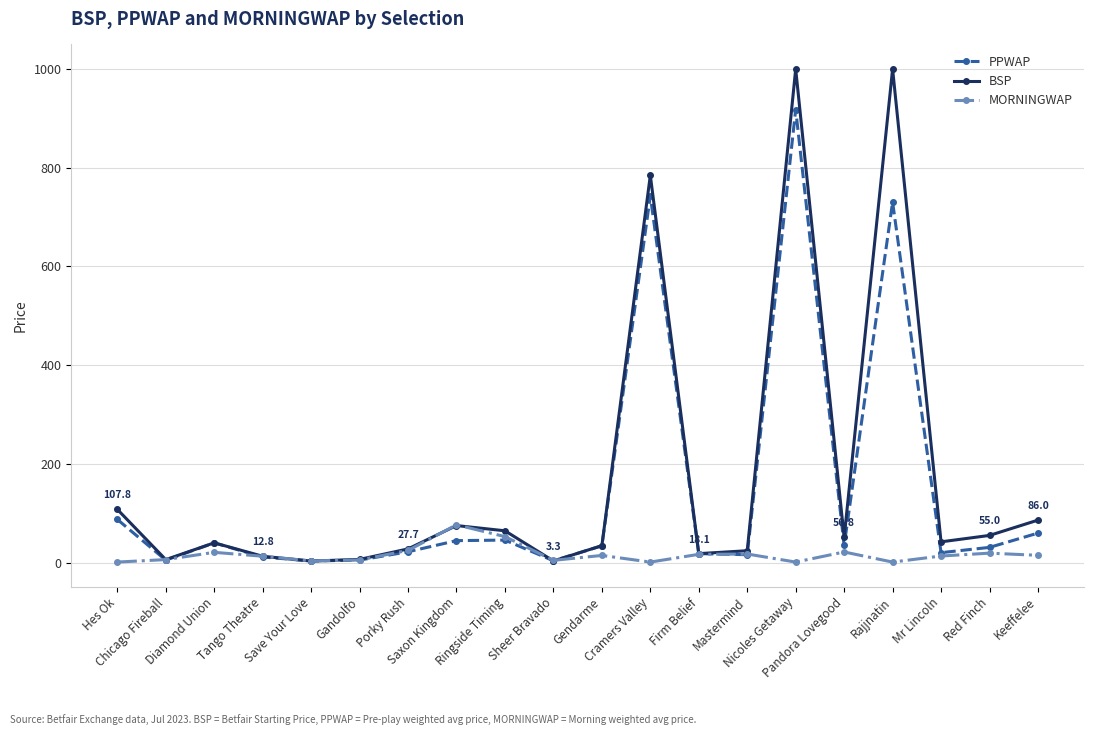

Does the chart have visible grid lines?

Yes